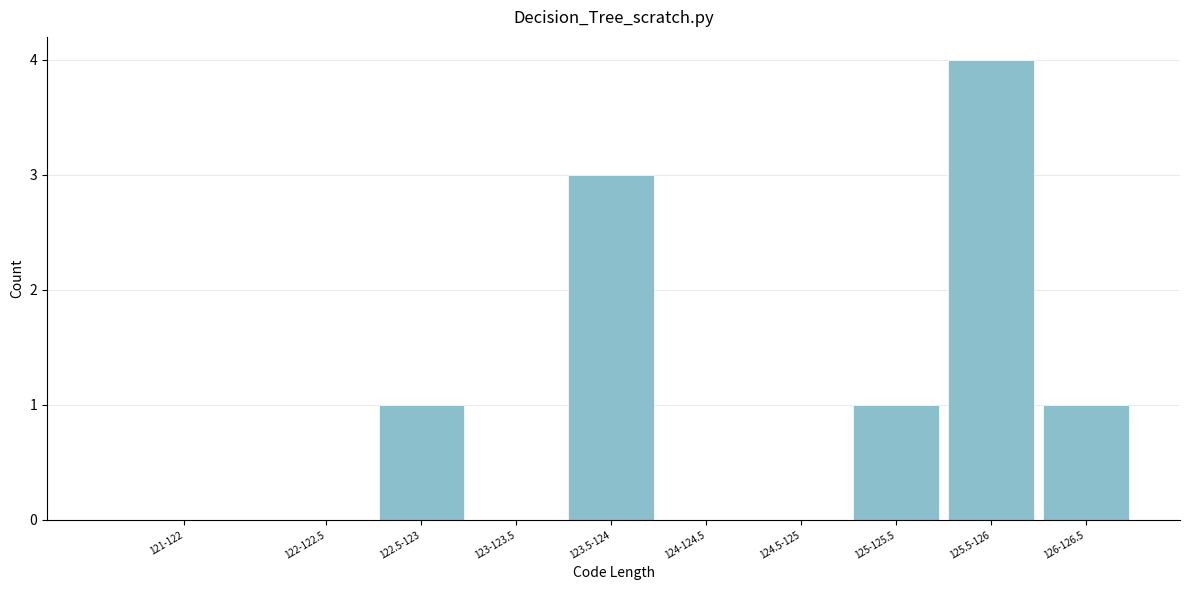

Reading left to right, transcribe all the data shown in this chart.

121-122=0	122-122.5=0	122.5-123=1	123-123.5=0	123.5-124=3	124-124.5=0	124.5-125=0	125-125.5=1	125.5-126=4	126-126.5=1